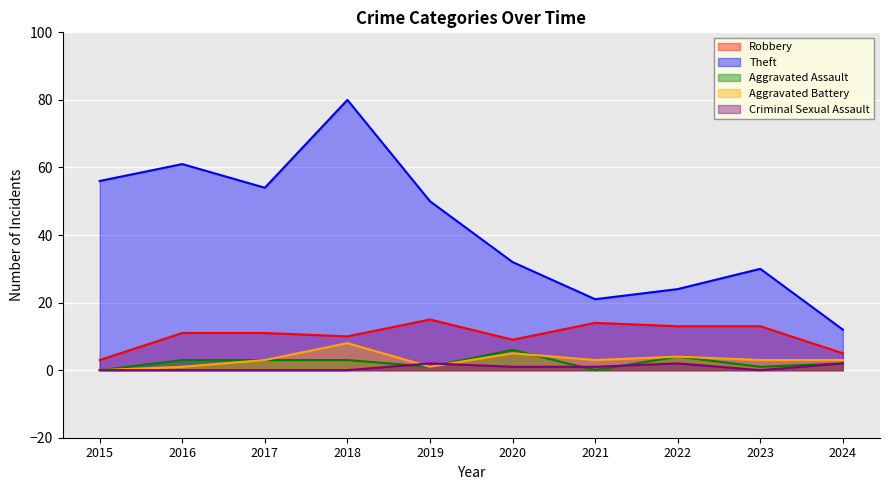

How many distinct data groups are displayed?

5